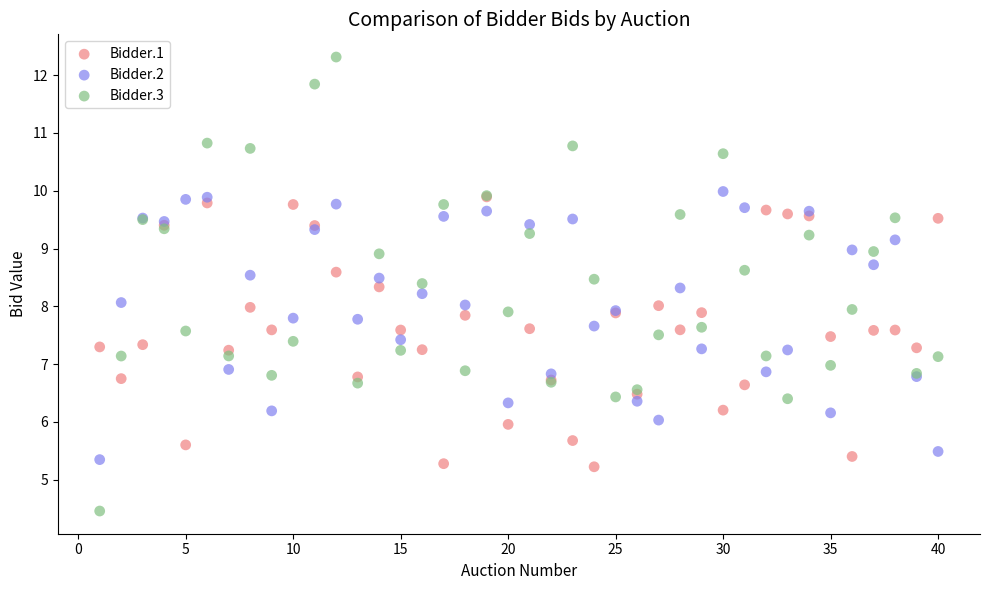

Which series has the widest spread of Y values?

Bidder.3